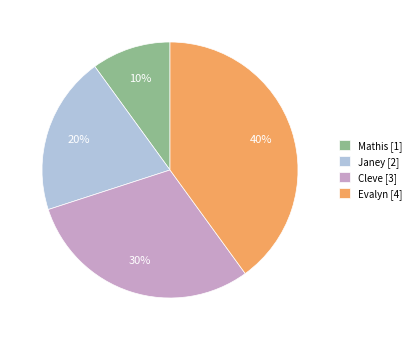

Which has a higher value, Evalyn or Mathis?

Evalyn